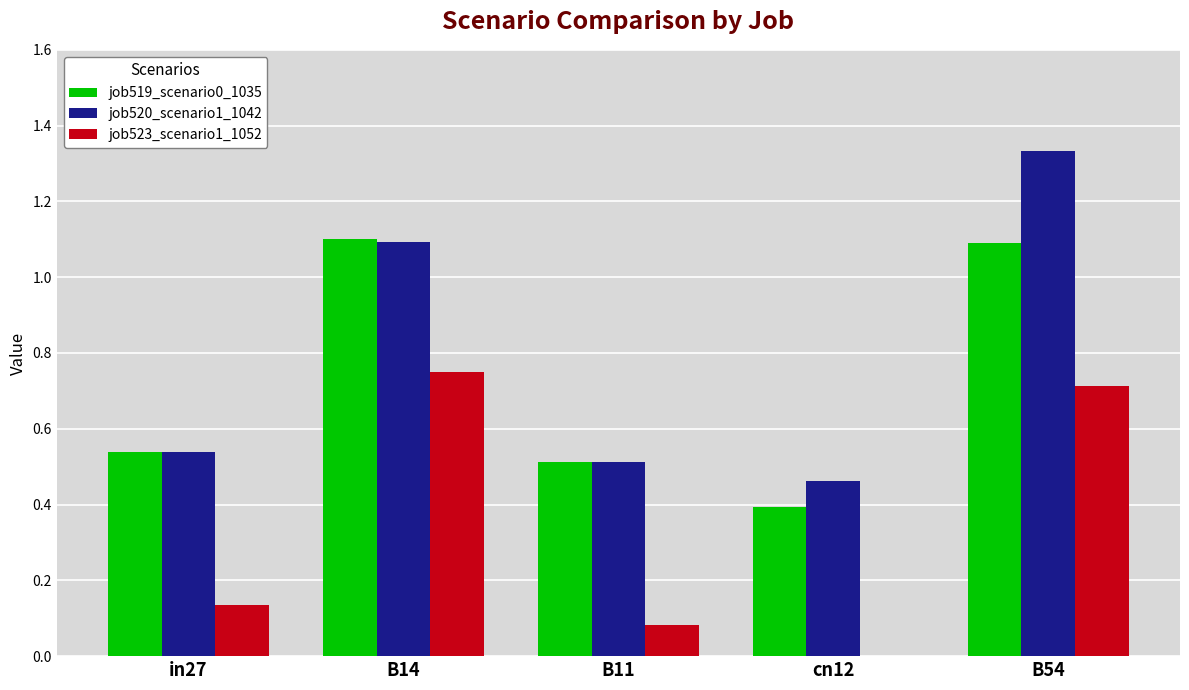

What is the sum of all job523_scenario1_1052 values?

1.7